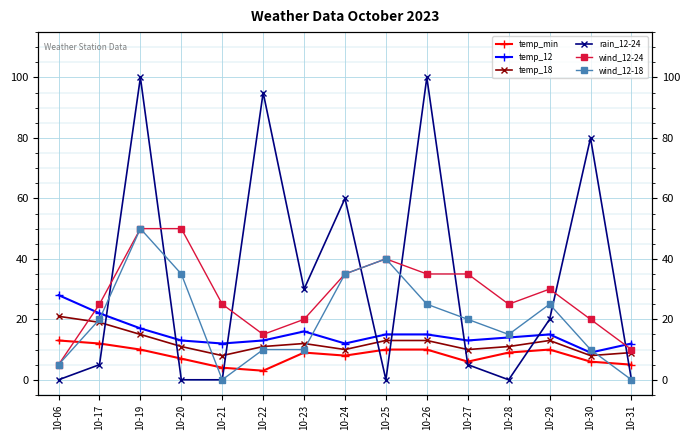

Which label corresponds to the smallest value in the chart?

10-06